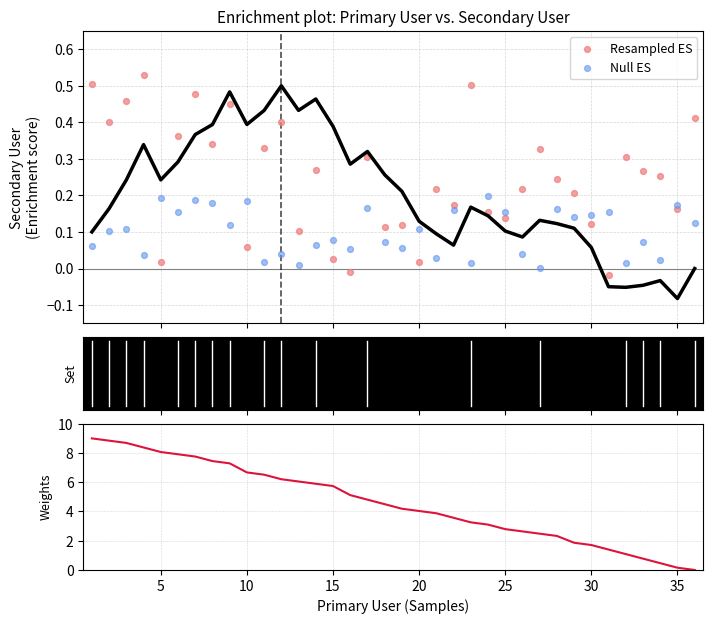

At how many categories does at least one series exceed 0?

36